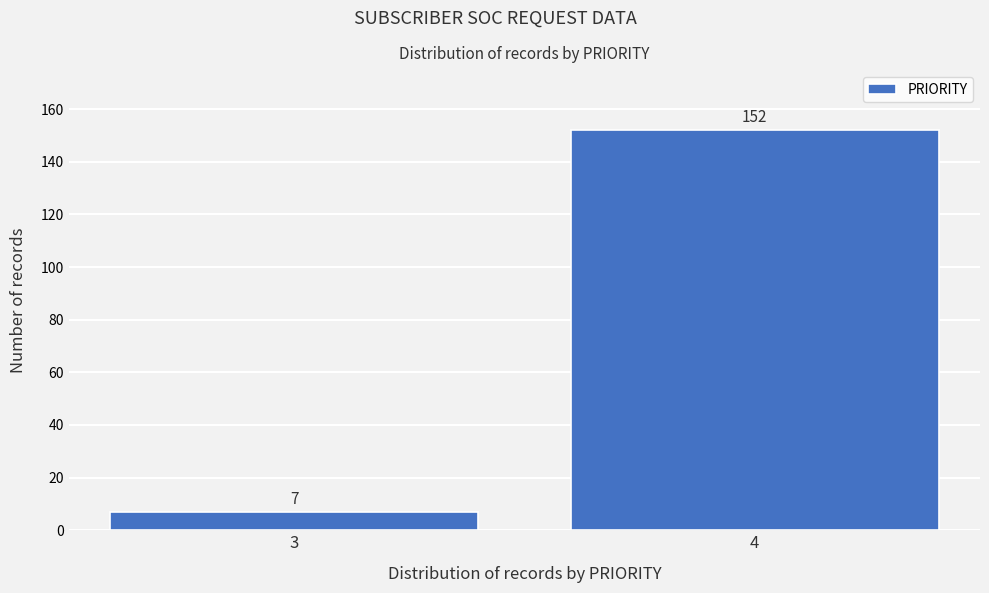

Reading right to left, list all the values displayed in this chart.

4=152	3=7